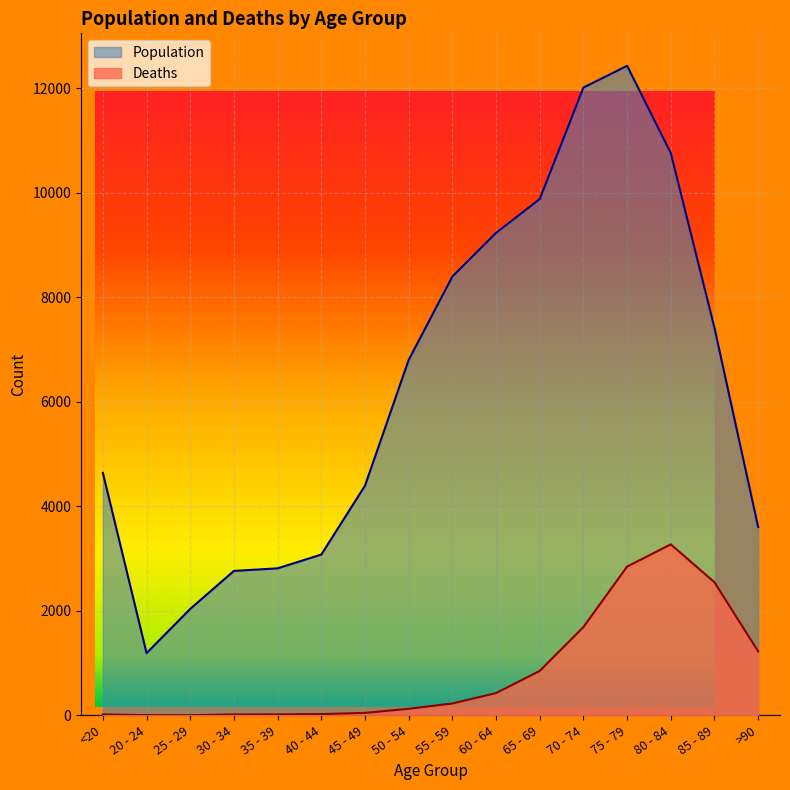

Rank the series by their average value, from lowest to highest.

Deaths, Population